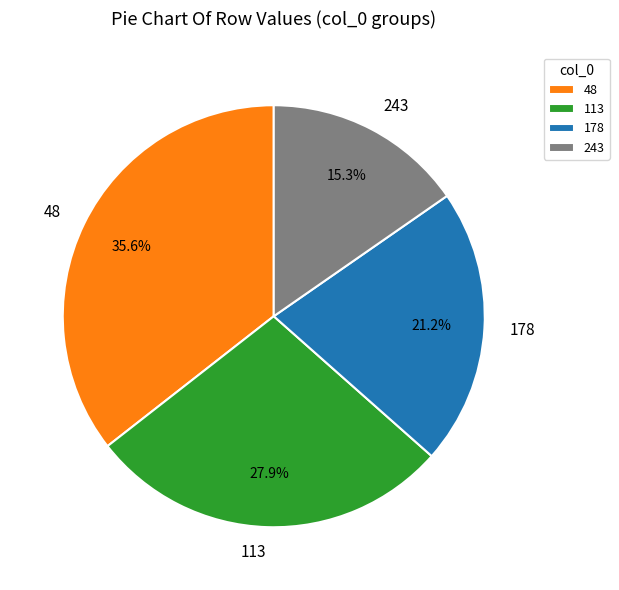

Which slice is the smallest?

243